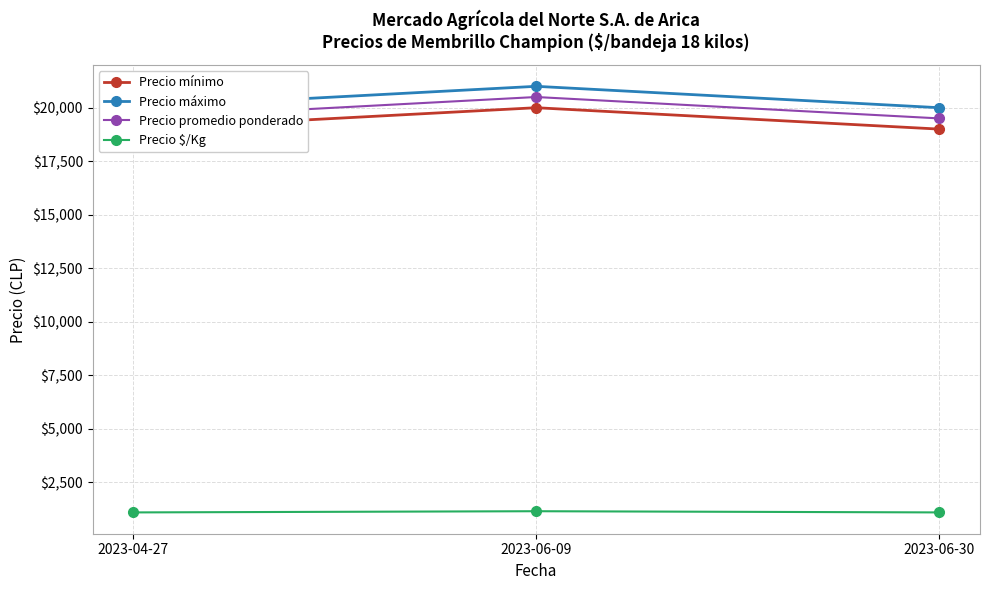

What is the greatest value displayed?

21000